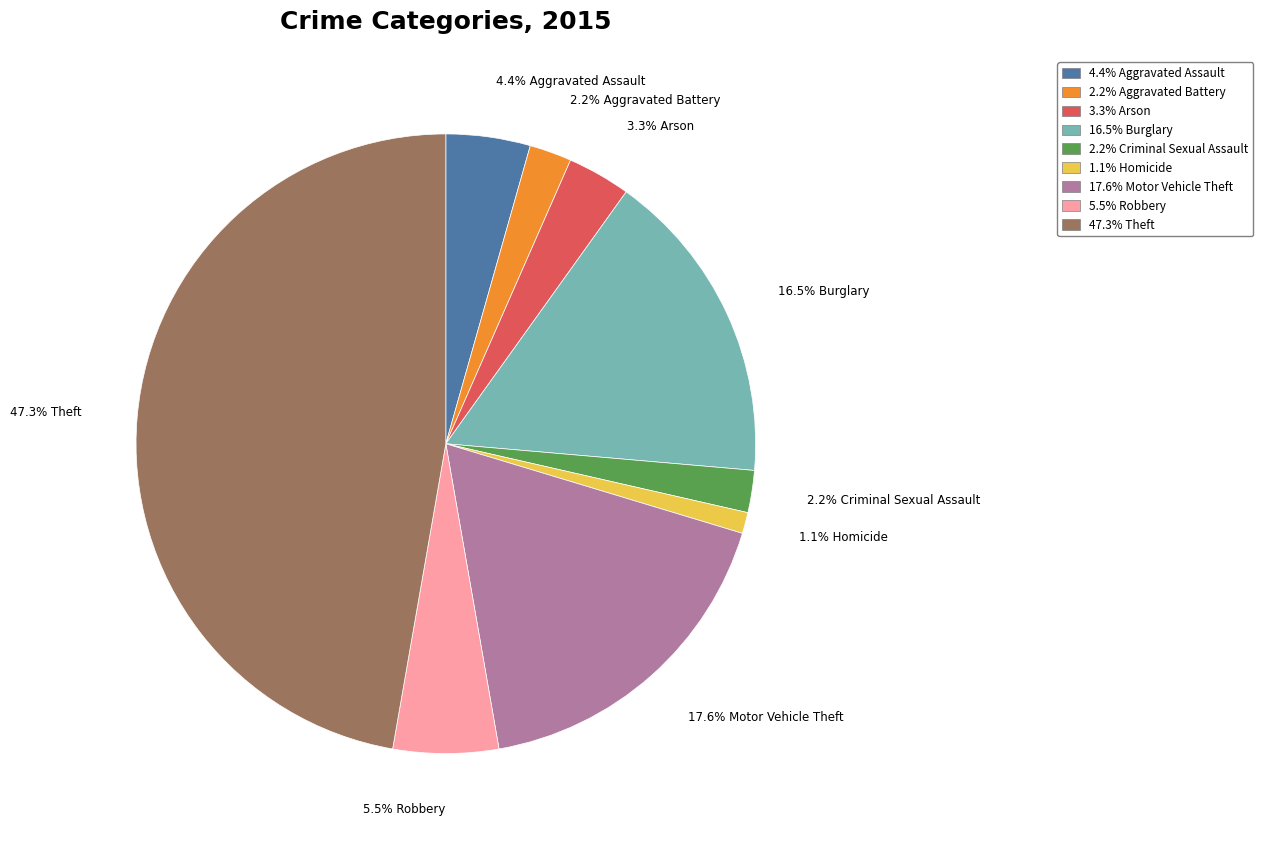

Count the number of slices in the pie.

9